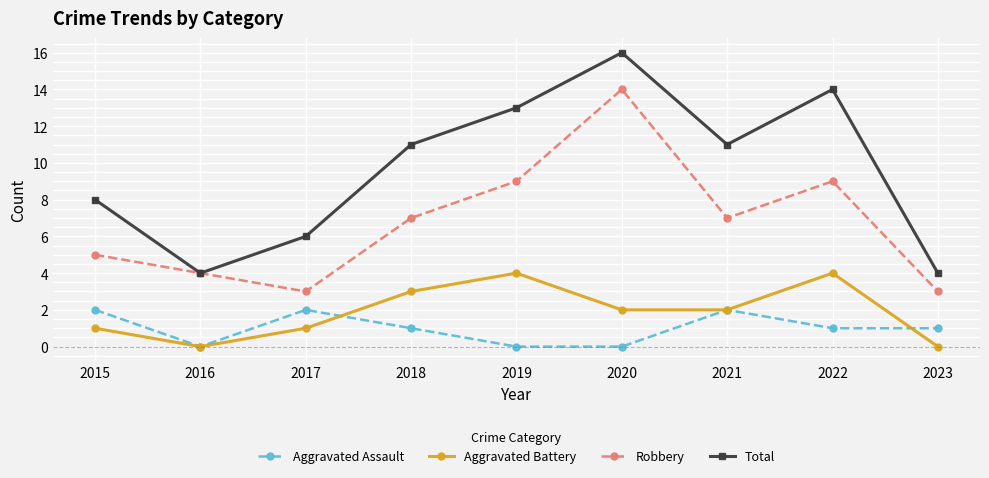

True or false: Aggravated Battery and Total intersect in this chart.

False